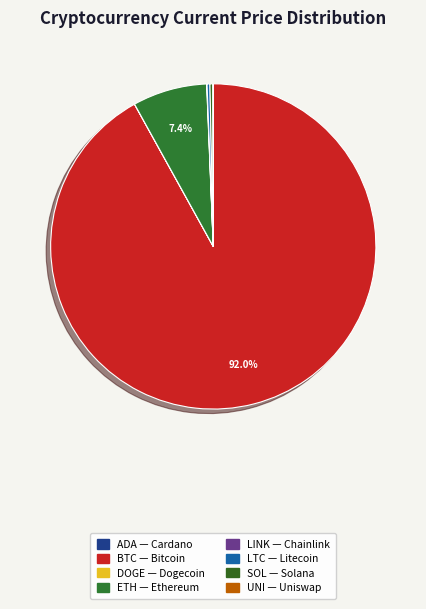

Count the number of slices in the pie.

8